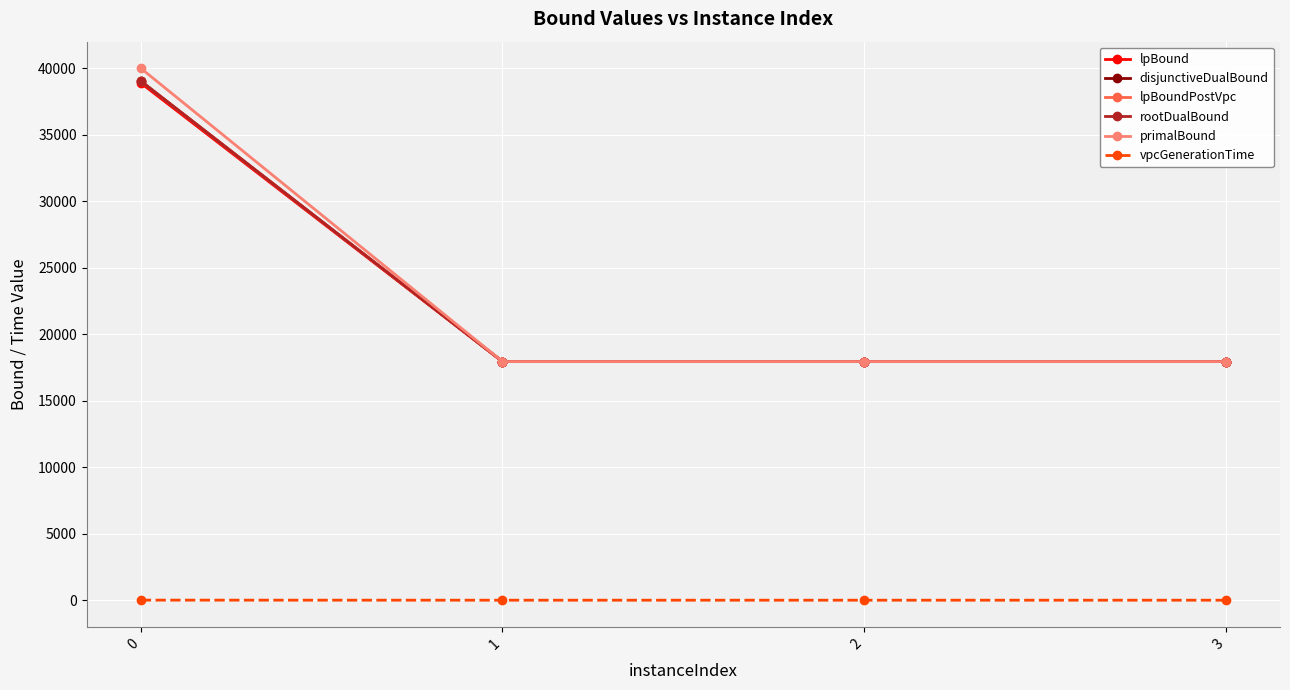

True or false: vpcGenerationTime and lpBound cross at least once.

False